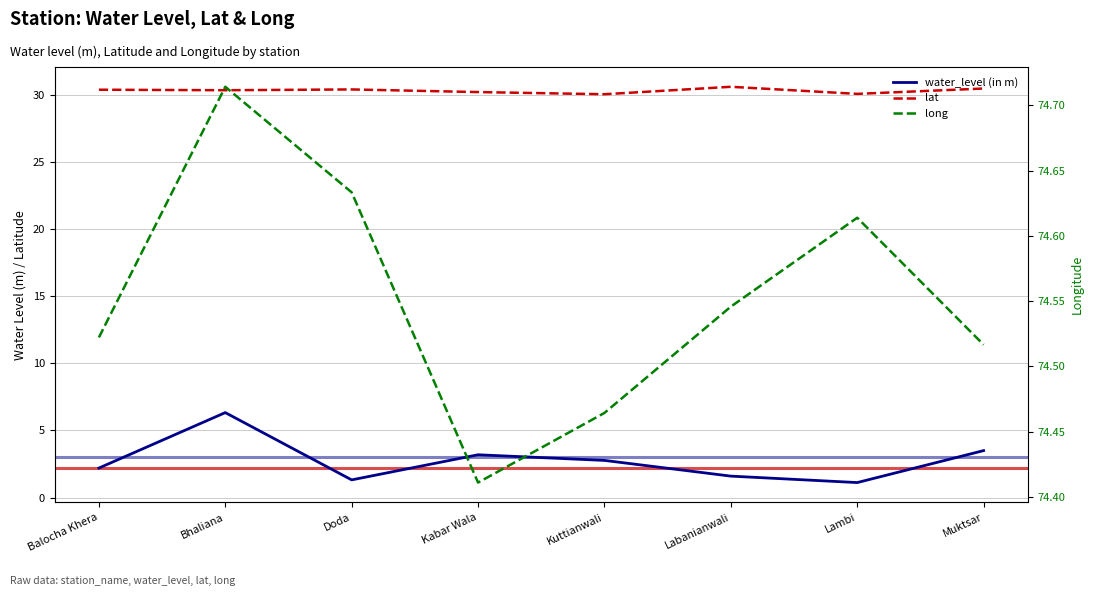

At which label is lat closest to 30?

Kuttianwali